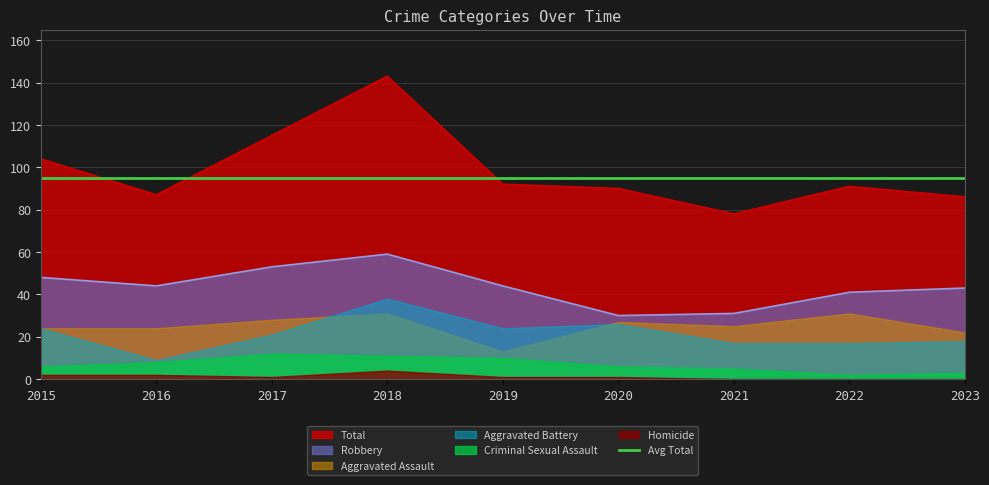

The value of Robbery at 2016 is 44. True or false?

True